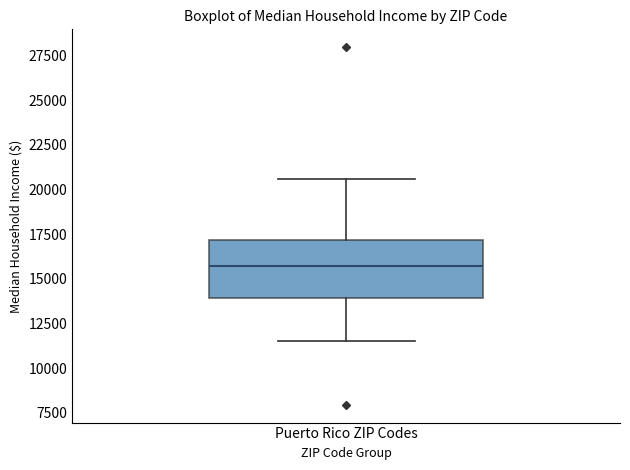

Transcribe this box plot: give where the median line is, the range the box spans, and where the two whiskers end, as read against the y-axis. The values are not printed on the chart, so give them approximately, as read against the axis.

median 15500, box 14000 to 17000, whiskers 11500 to 20500